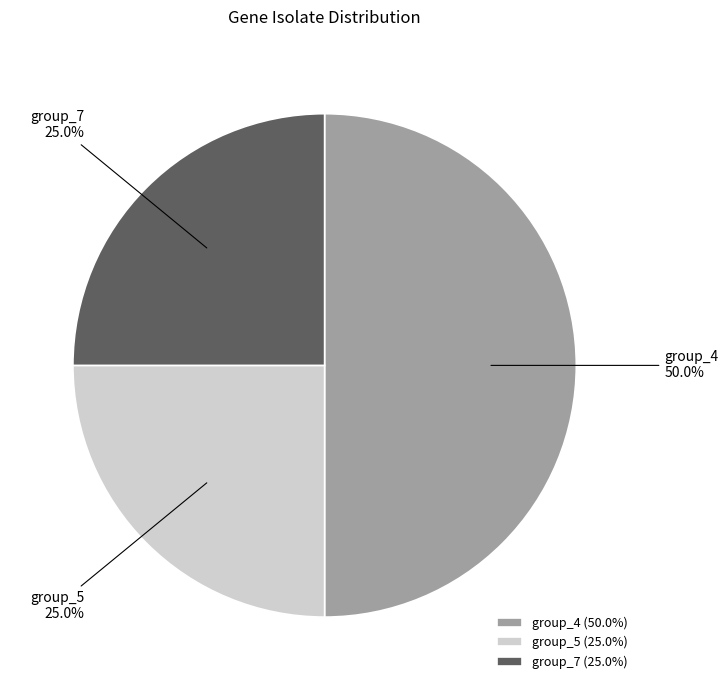

Approximately how many times larger is the value at group_5 compared to group_4?

0.5